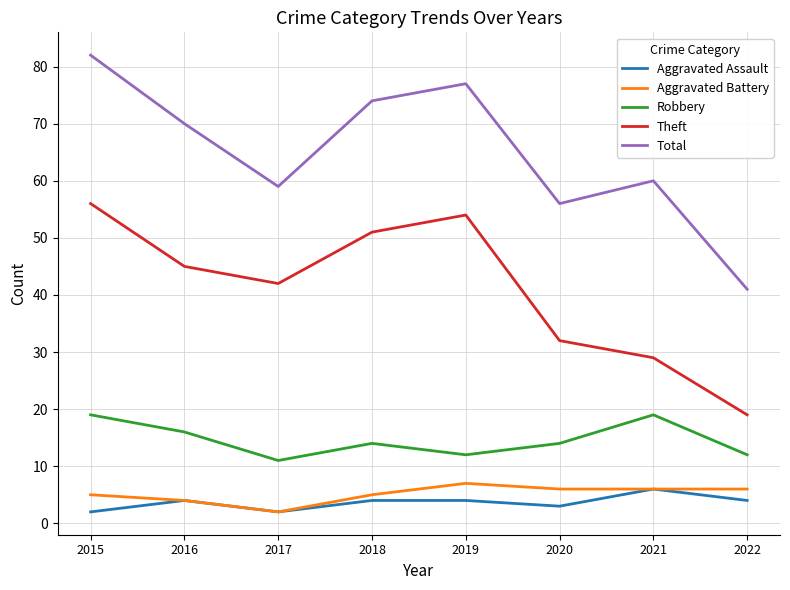

Read the Theft value at 2021.

29